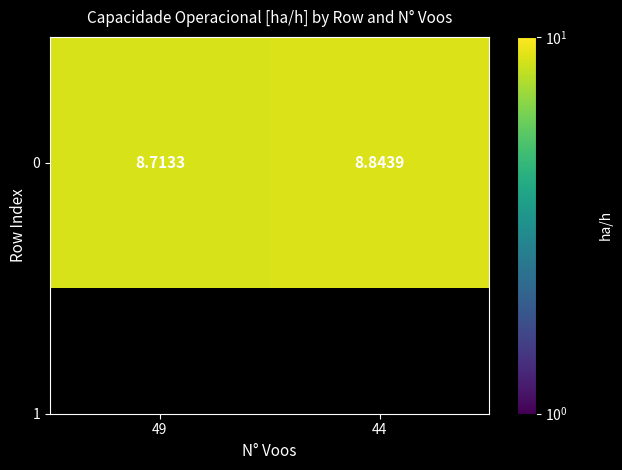

Approximately how many times larger is the value at 44 compared to 49?

1.0